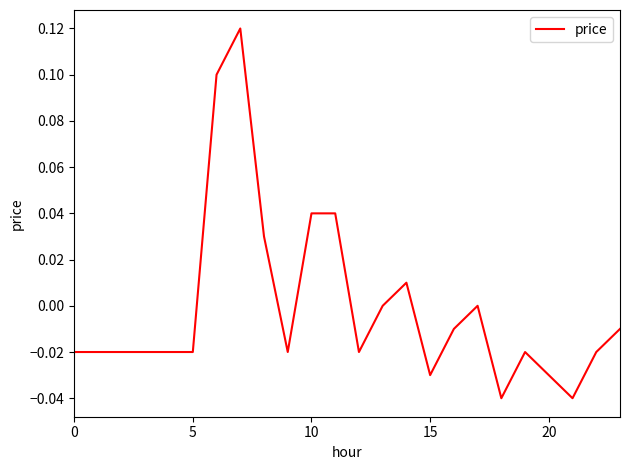

Does the chart have visible grid lines?

No